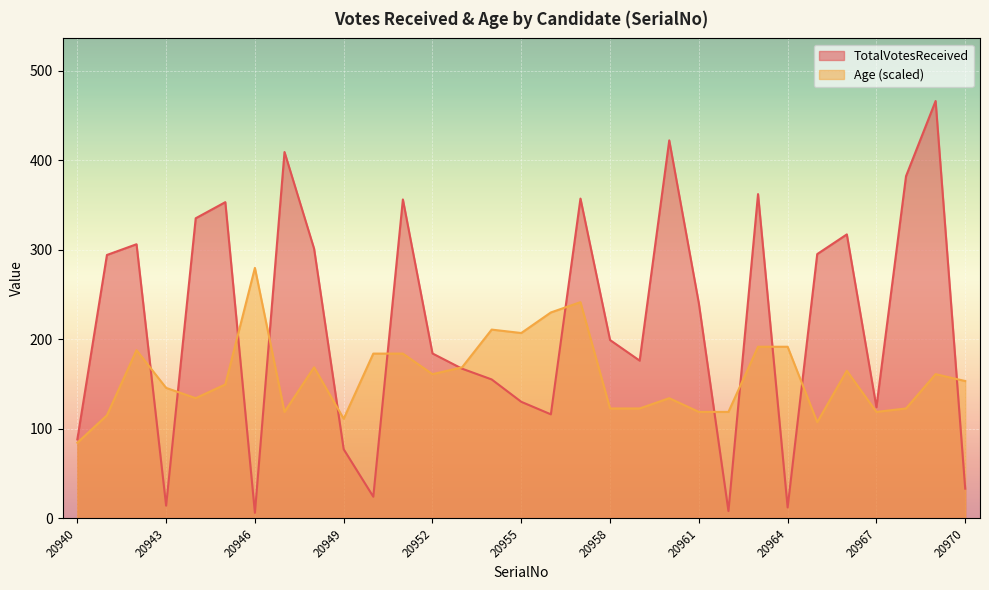

Which series has the widest spread of values?

TotalVotesReceived